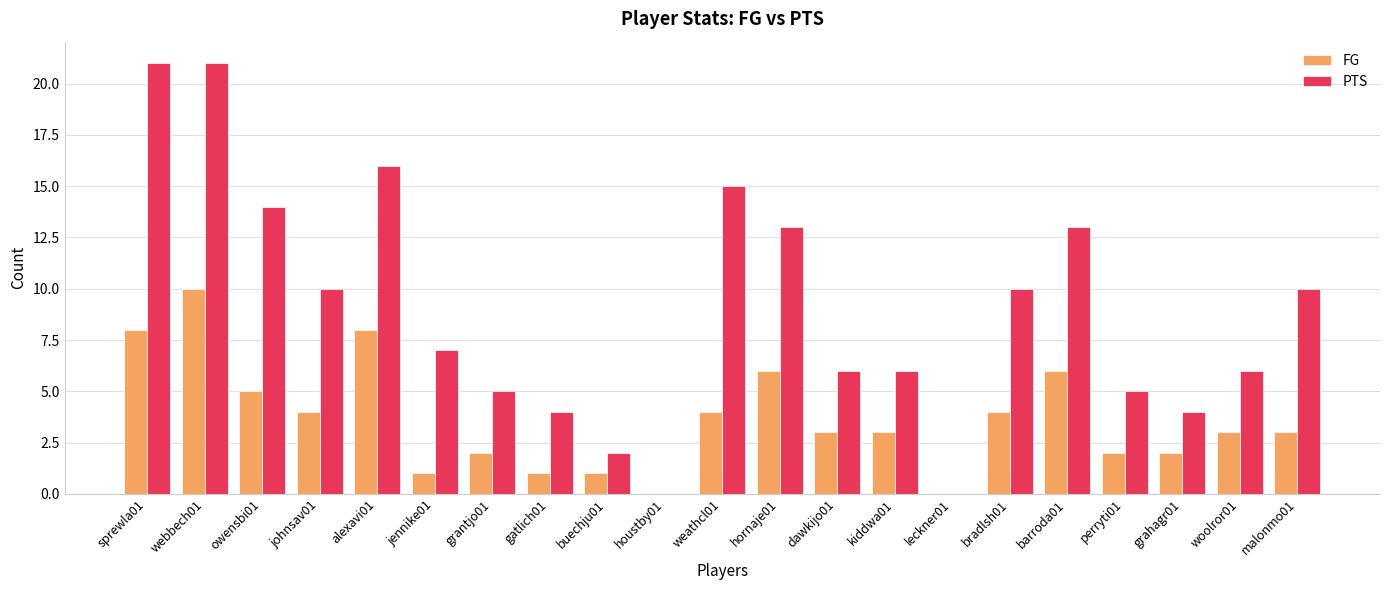

Are the bars grouped side by side (vs. stacked)?

Yes